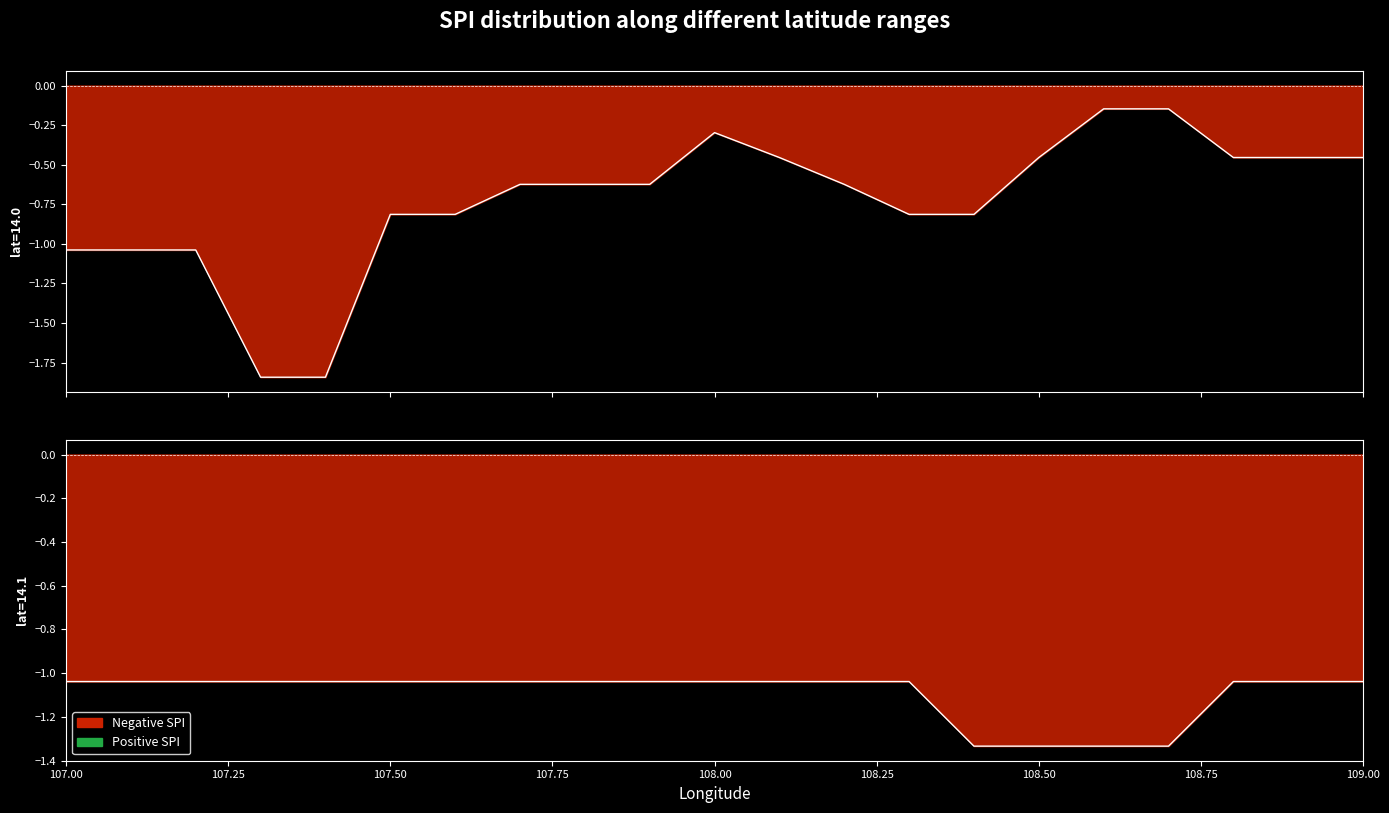

List the labels in order of lat=14.0 value, largest first.

108.6, 108.7, 108.0, 108.1, 108.5, 108.8, 108.9, 109.0, 107.7, 107.8, 107.9, 108.2, 107.5, 107.6, 108.3, 108.4, 107.0, 107.1, 107.2, 107.3, 107.4